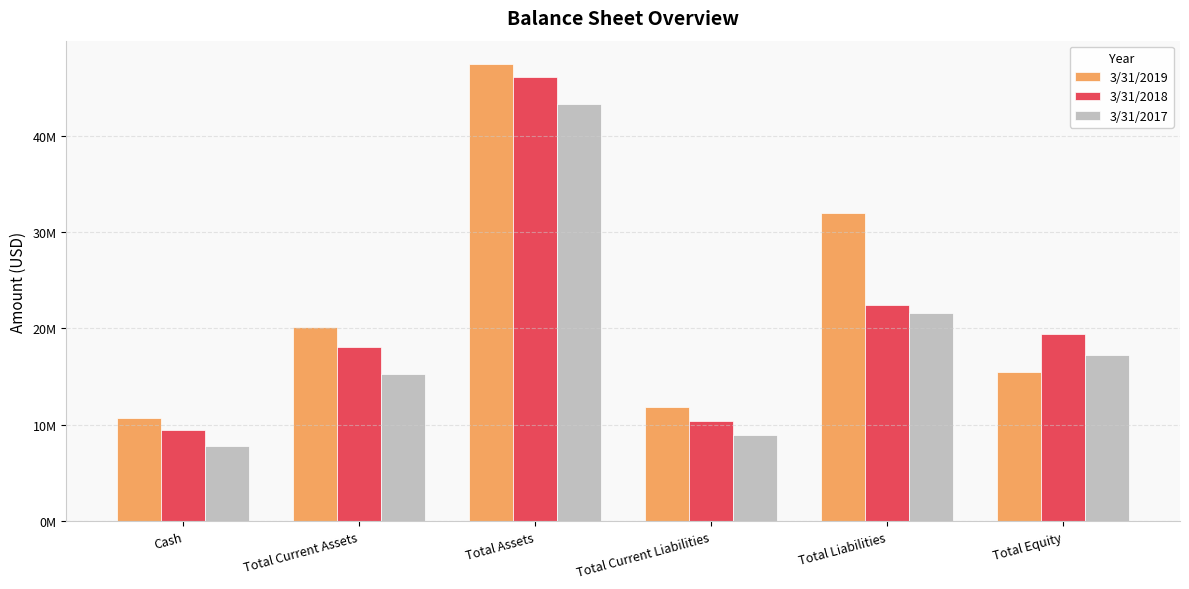

Between Total Current Liabilities and Cash, which is larger?

Total Current Liabilities